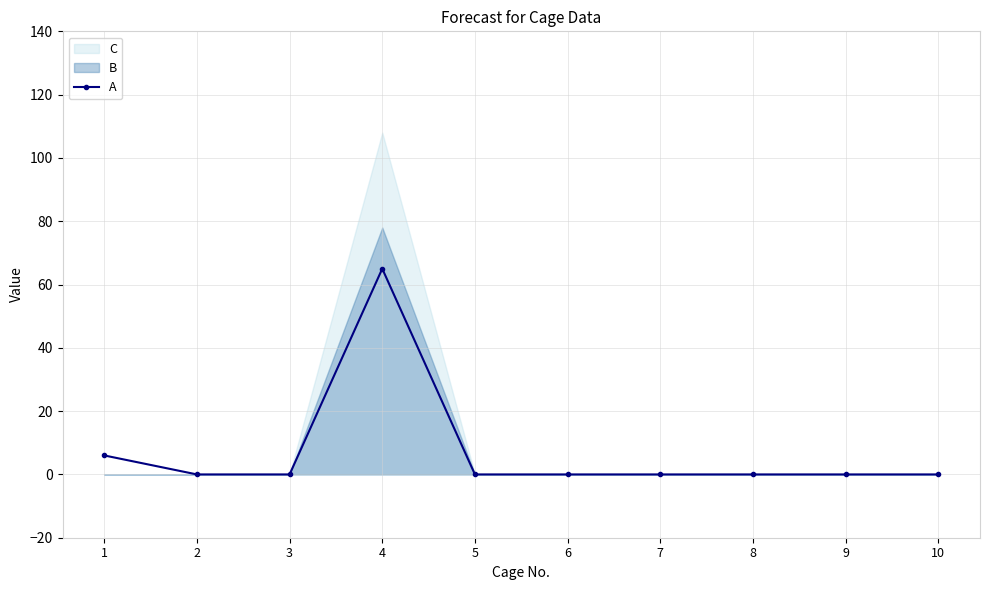

The chart shows a value of 2 at 1. True or false?

False